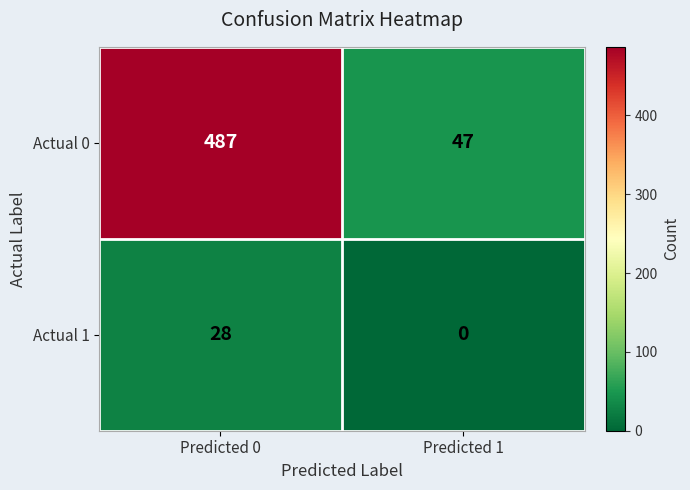

At Predicted 1, list the series in order from largest to smallest.

Actual 0, Actual 1